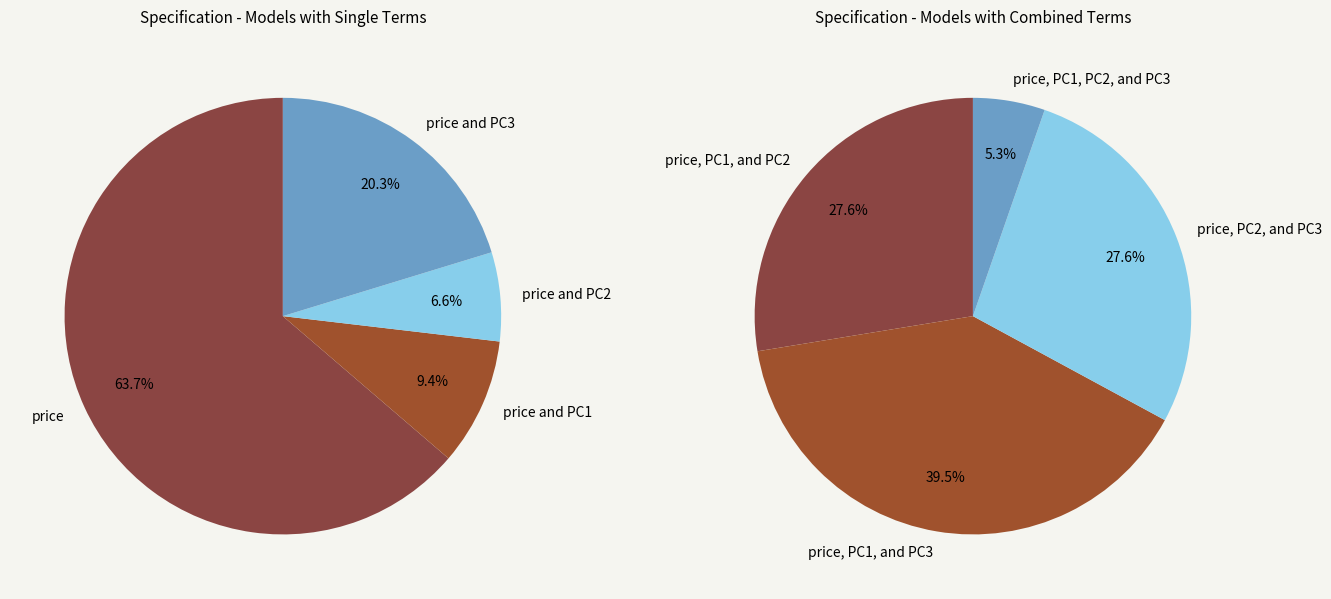

True or false: price and PC2 accounts for 1% of the total.

False